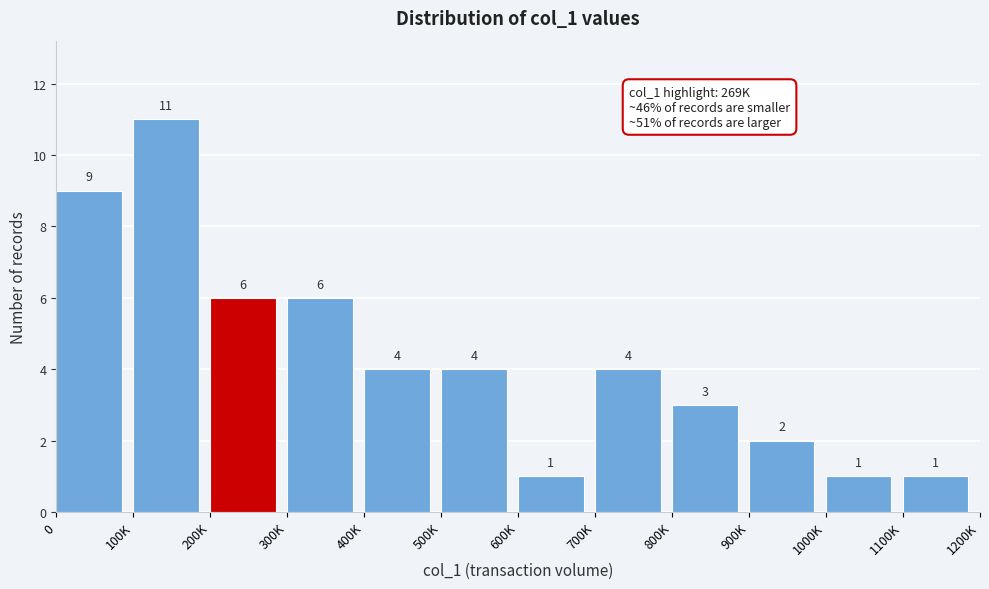

Reading left to right, transcribe all the data shown in this chart.

0=9	100K=11	200K=6	300K=6	400K=4	500K=4	600K=1	700K=4	800K=3	900K=2	1000K=1	1100K=1